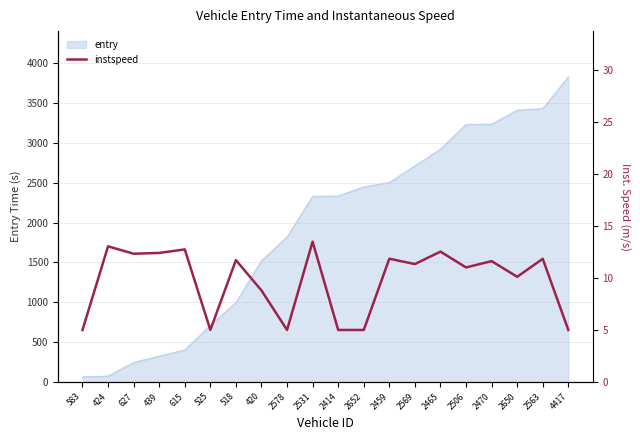

How many values are below 11?

8